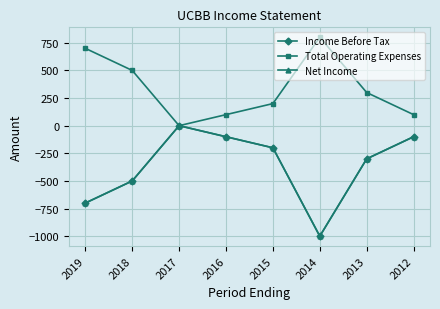

True or false: Net Income and Total Operating Expenses intersect in this chart.

False